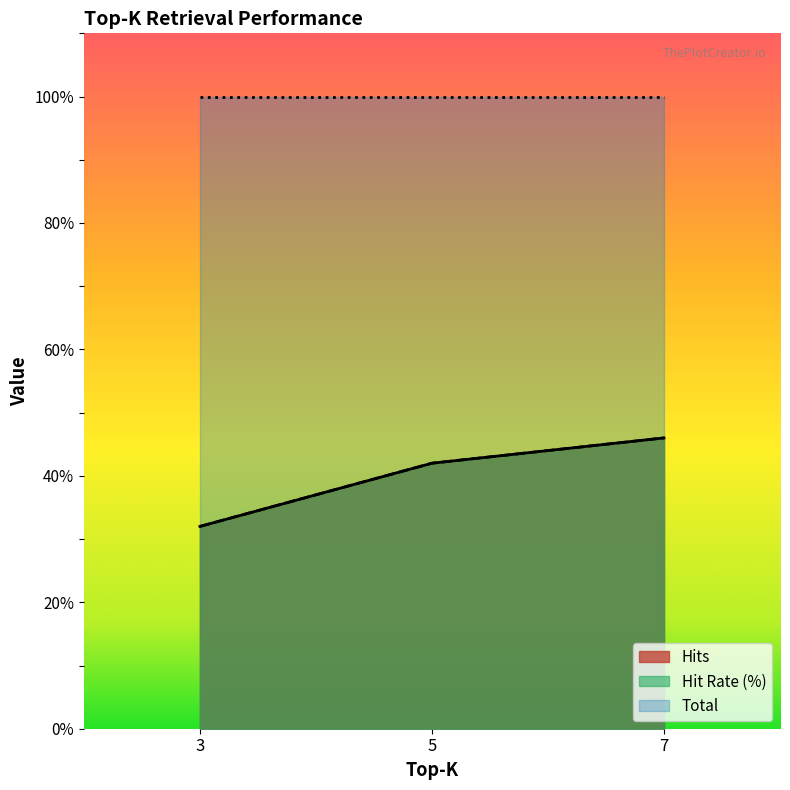

Is it true that Hit Rate (%) equals 67 at 5?

False